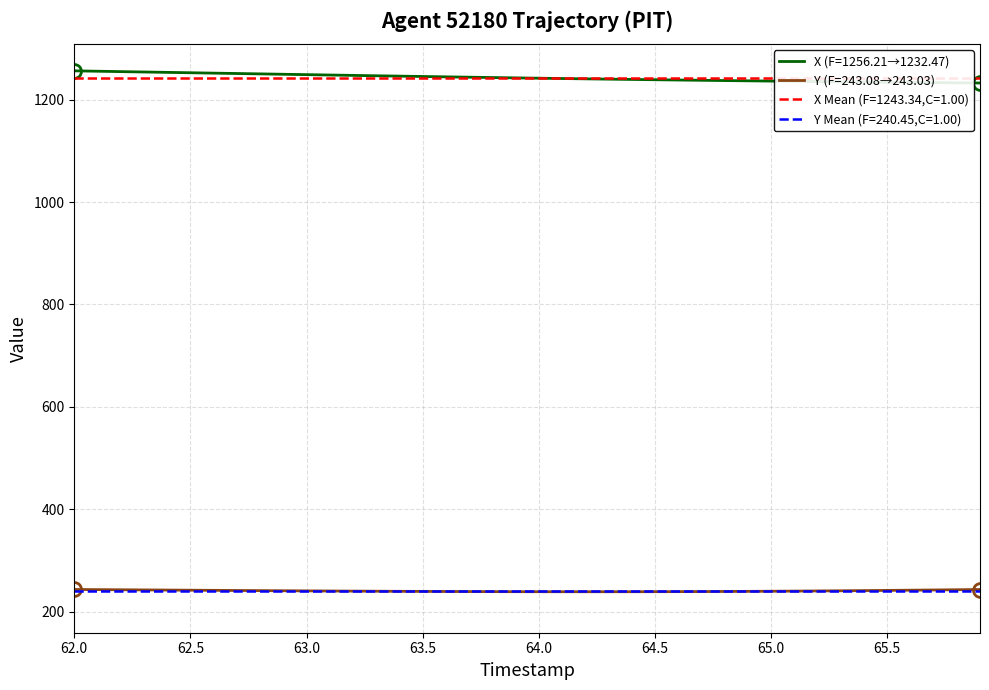

True or false: X (F=1256.21→1232.47) and Y (F=243.08→243.03) cross at least once.

False